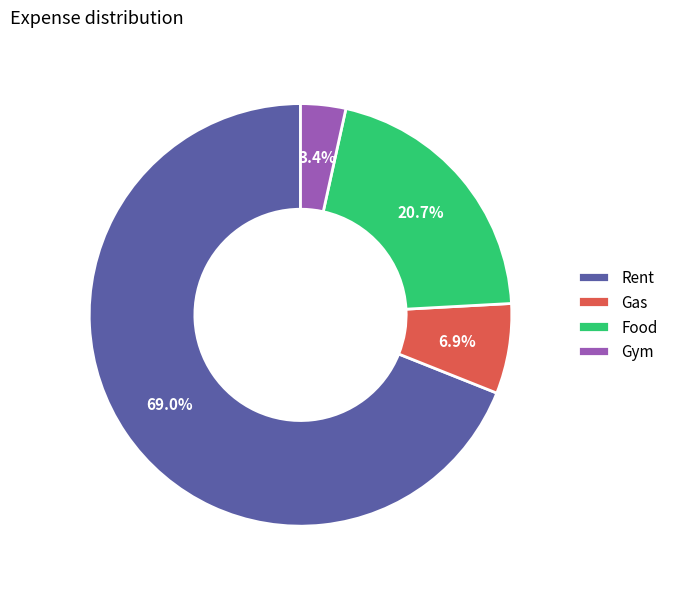

True or false: Rent accounts for 69% of the total.

True